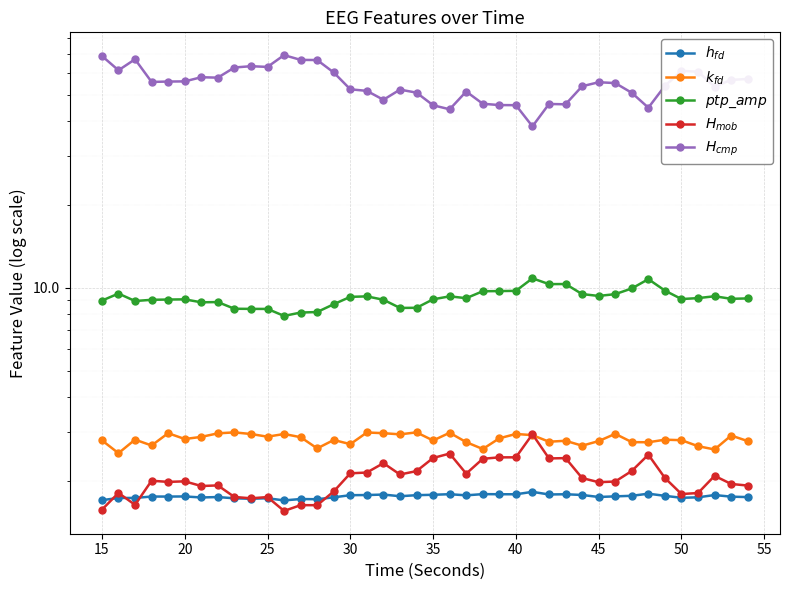

What is the maximum value shown in the chart?

69.6